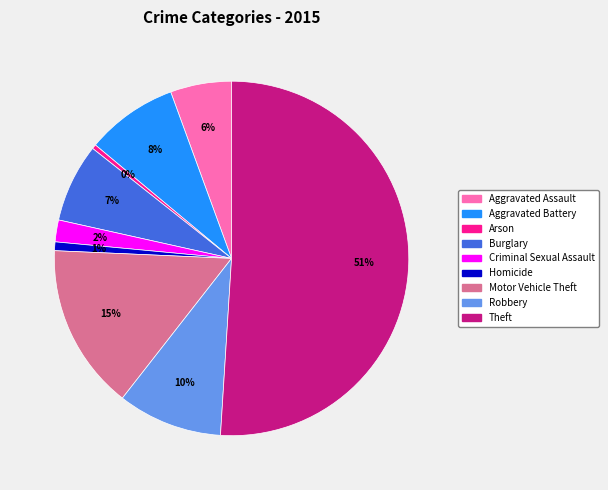

Combined, do Arson and Homicide account for over 50%?

No